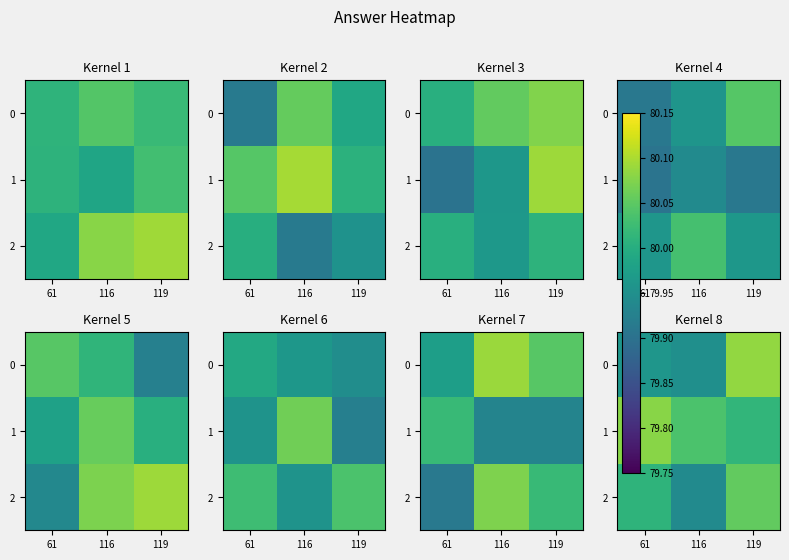

At how many categories does at least one series exceed 79?

3